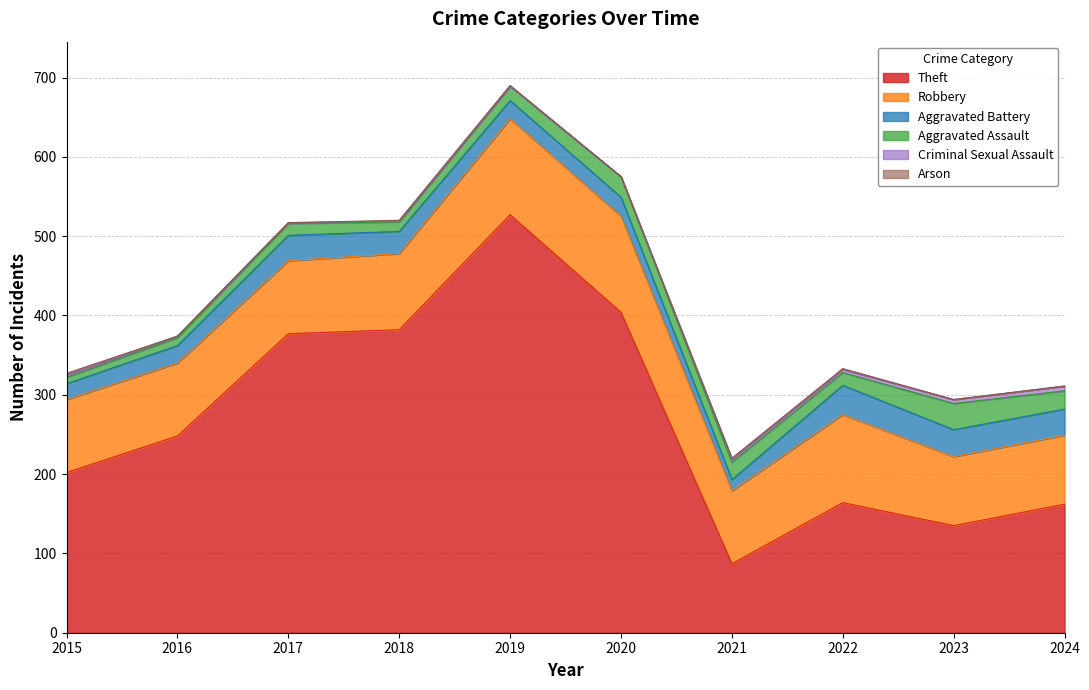

At which category is the sum across all series the highest?

2019